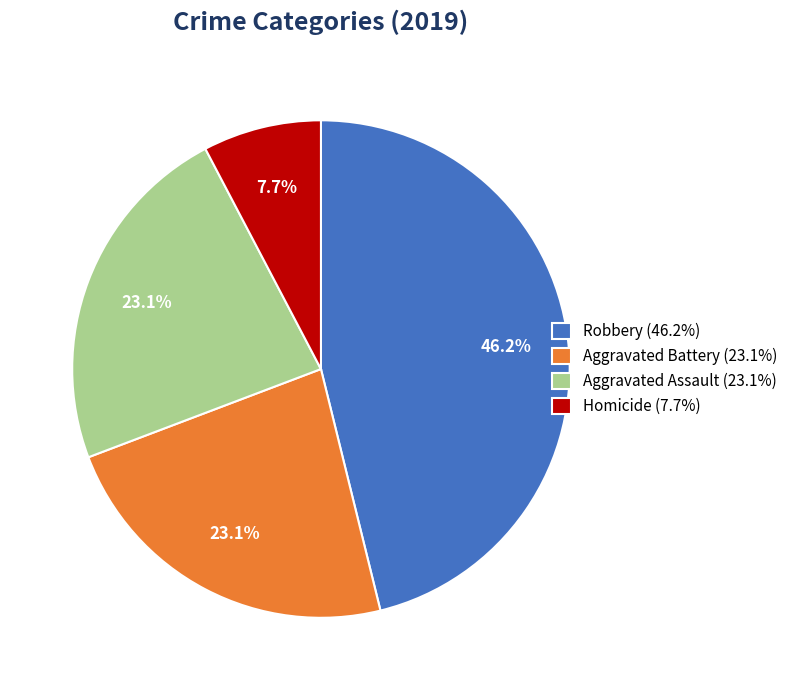

What is the ratio of the value at Aggravated Assault (23.1%) to the value at Homicide (7.7%)?

3.0